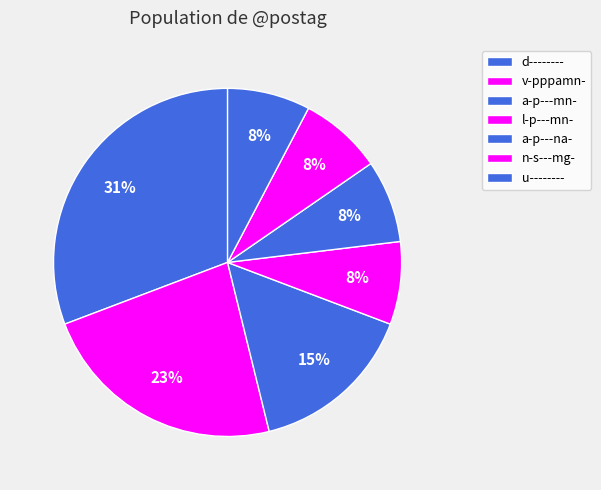

What is the largest slice in the pie chart?

d--------